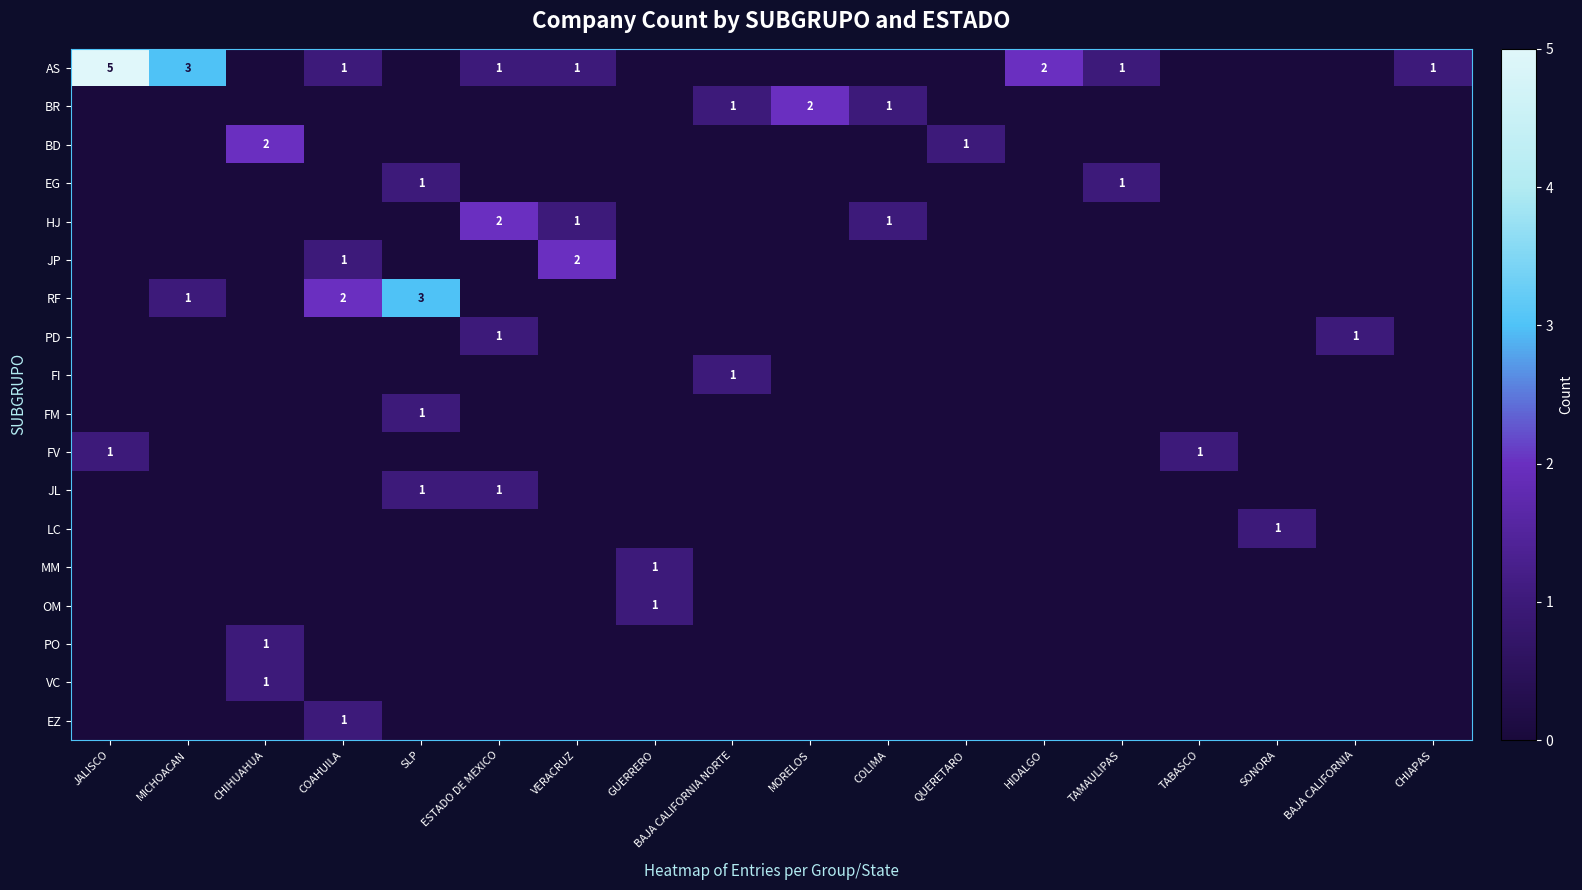

Is it true that LC equals 1 at SONORA?

True